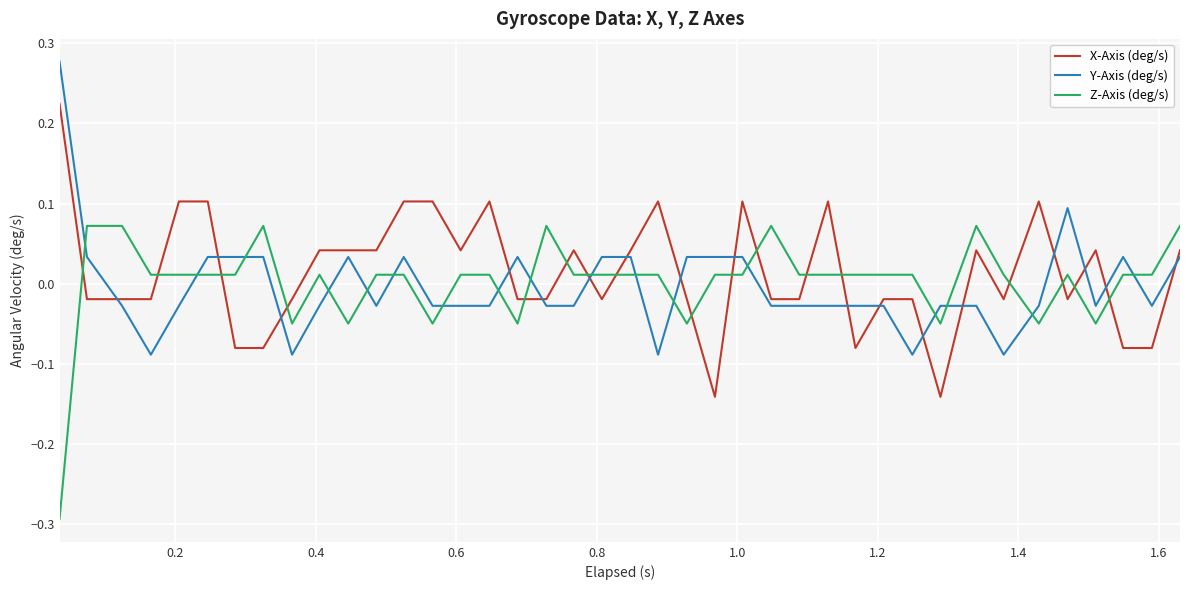

True or false: Y-Axis (deg/s) and X-Axis (deg/s) cross at least once.

True